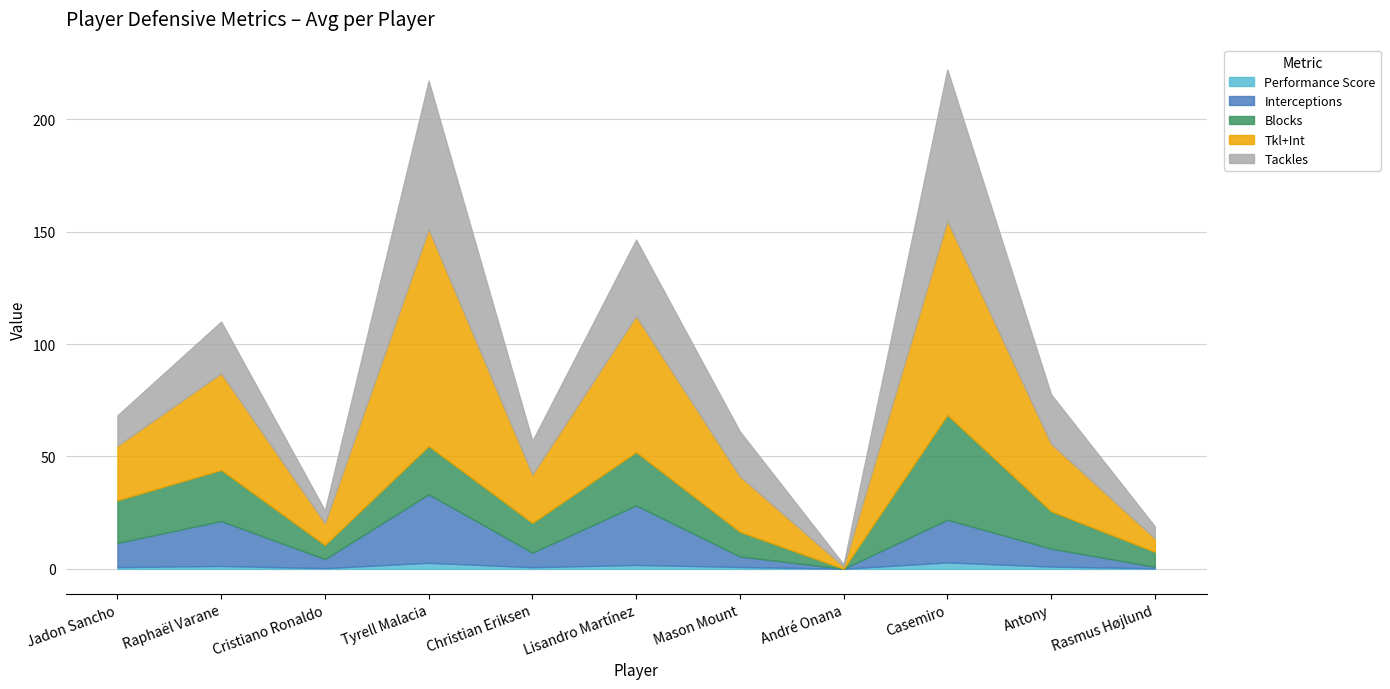

What is the greatest value displayed?

96.5